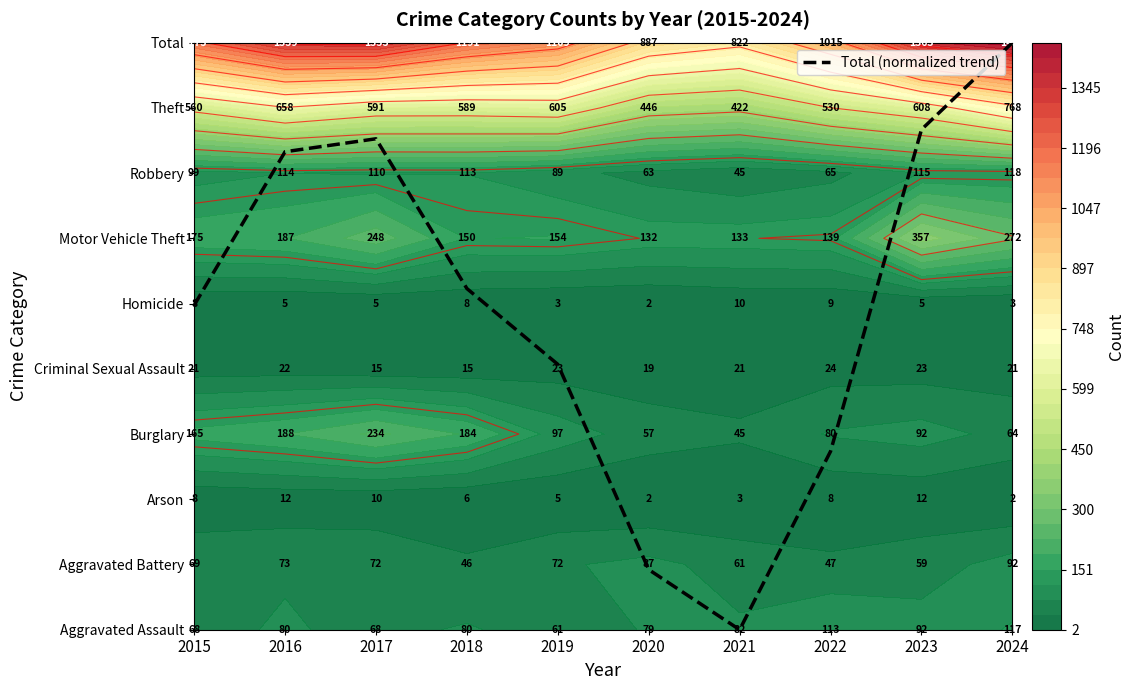

Reading left to right, transcribe all the data shown in this chart.

5.0	7.3	7.5	5.2	4.1	0.9	0.0	2.7	7.7	9.0